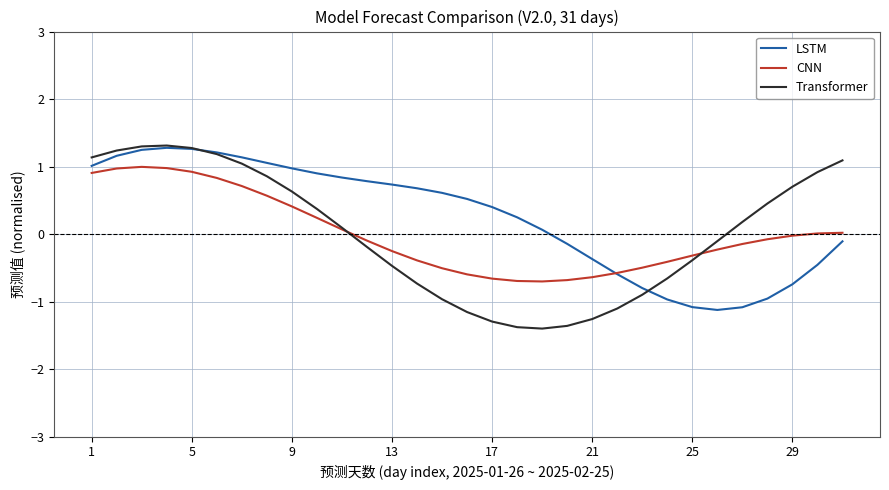

What is the minimum value shown in the chart?

-1.4